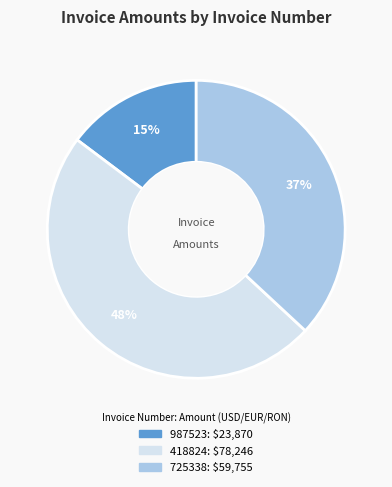

To the nearest percent, what portion does 987523 represent?

15%